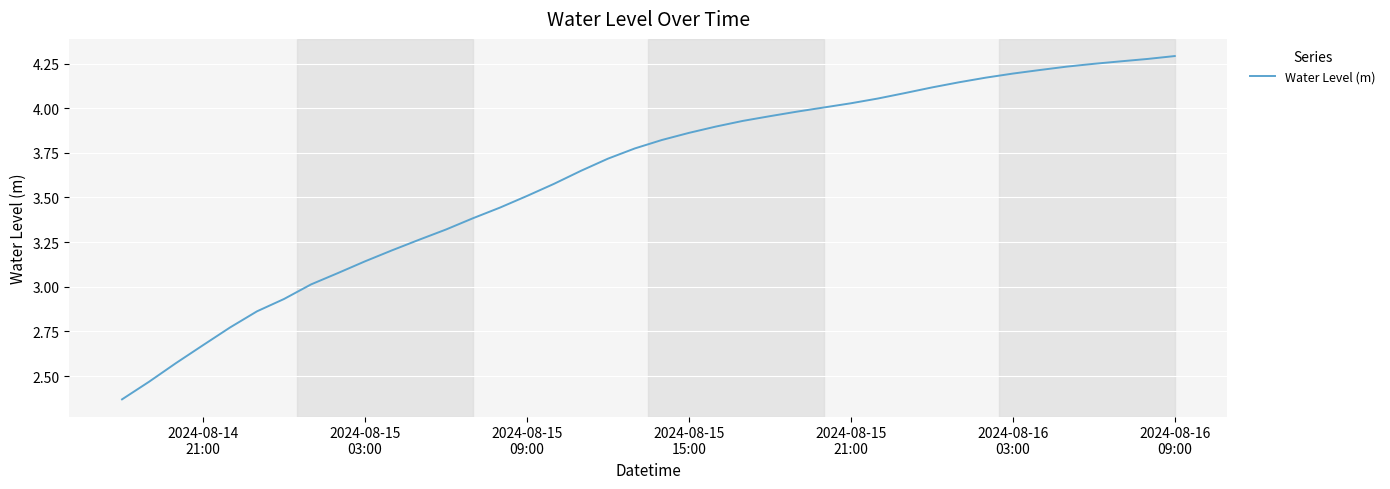

What is the difference between the maximum and minimum values?

1.9